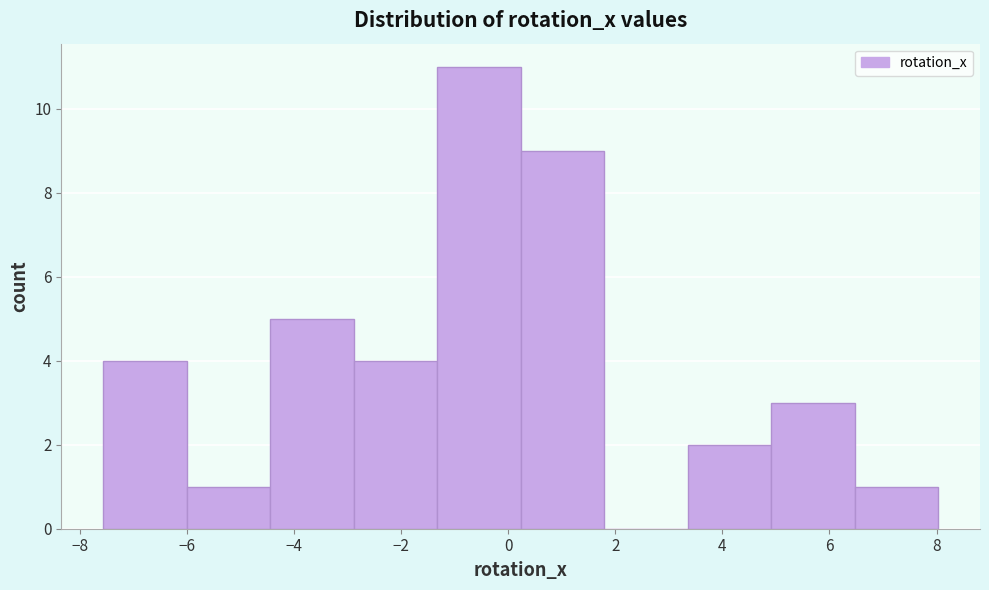

Reading left to right, list every bar in this chart as the range it spans on the x-axis followed by its height. Neither the bar edges nor the heights are printed on the chart, so give them approximately, as read against the axes.

-7.6 to -6.0: 4
-6.0 to -4.4: 1
-4.4 to -2.8: 5
-2.8 to -1.4: 4
-1.4 to 0.2: 11
0.2 to 1.8: 9
1.8 to 3.4: 0
3.4 to 5.0: 2
5.0 to 6.4: 3
6.4 to 8.0: 1